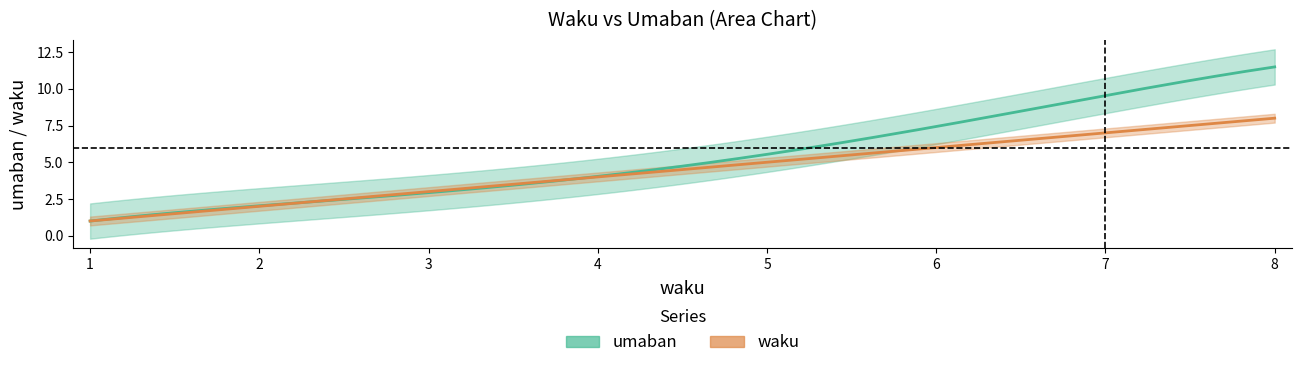

What value does the waku series have at 4?

4